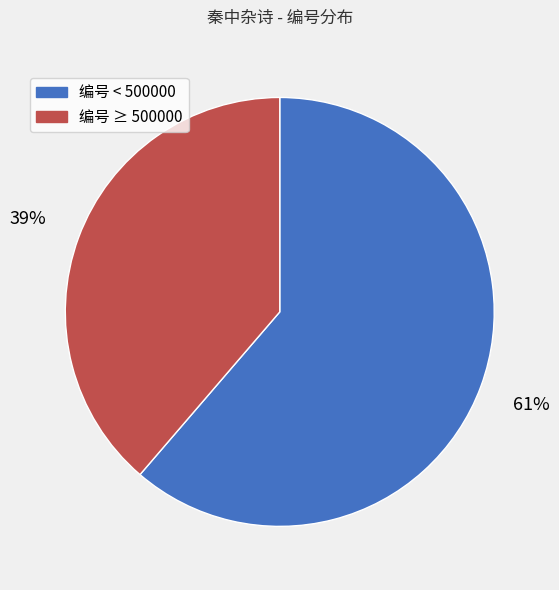

Is there any slice that represents more than half of the pie?

Yes